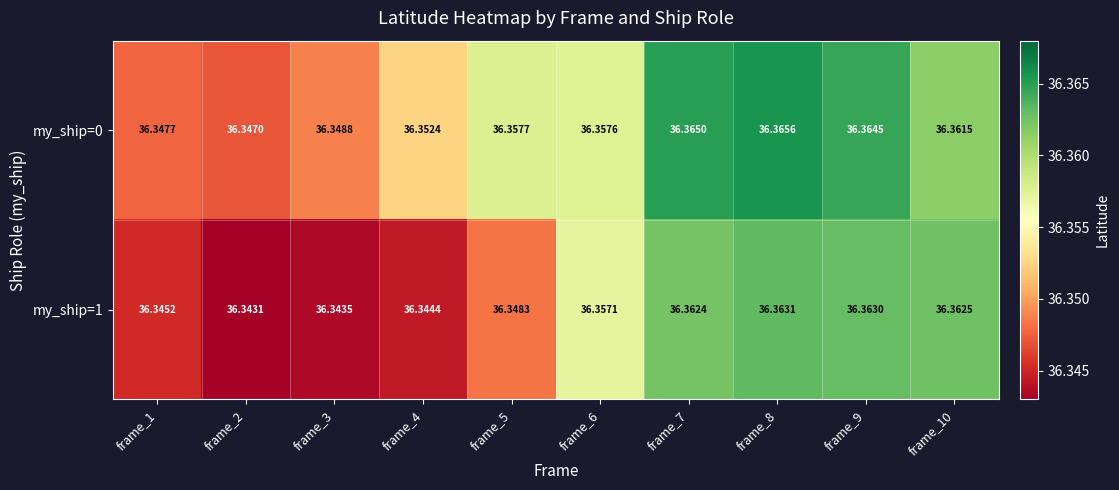

Is the value of my_ship=0 at frame_5 greater than the value of my_ship=1 at frame_5?

Yes